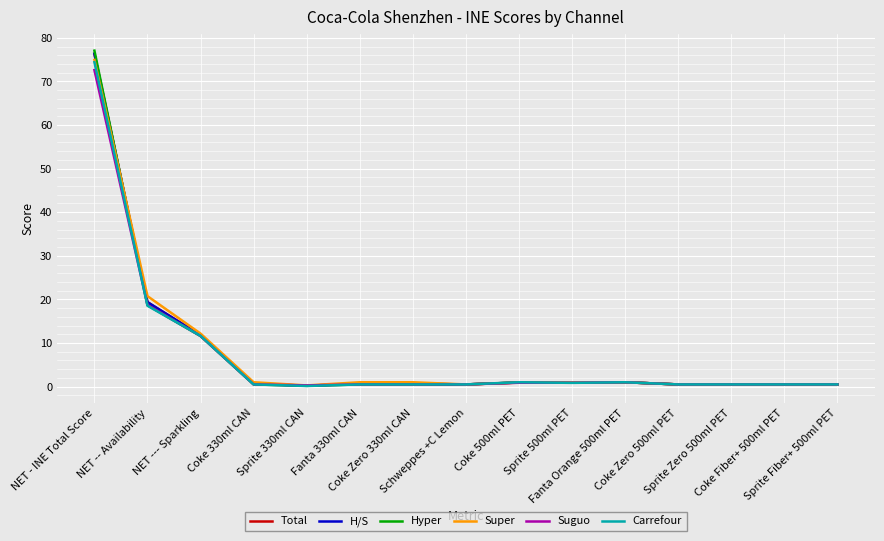

What is the total value across all series at Coke 500ml PET?

5.6